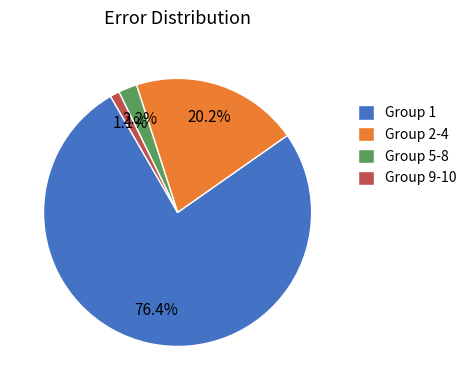

Combined, do Group 2-4 and Group 5-8 account for over 50%?

No